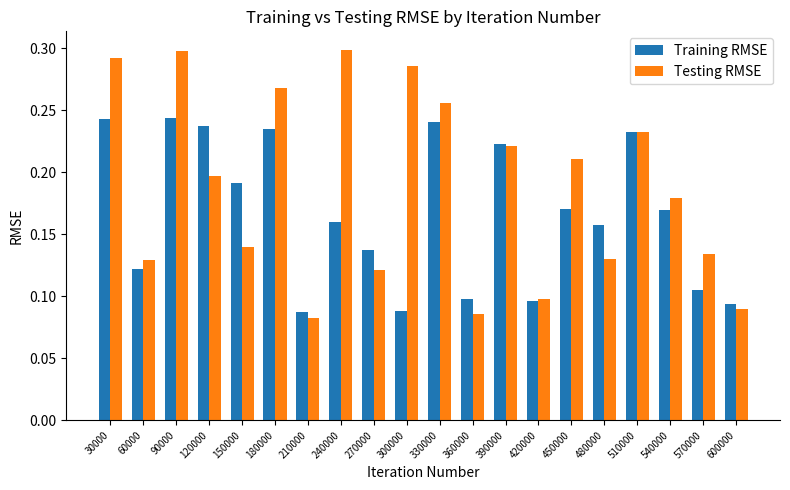

What is the sum of all Testing RMSE values?

3.7